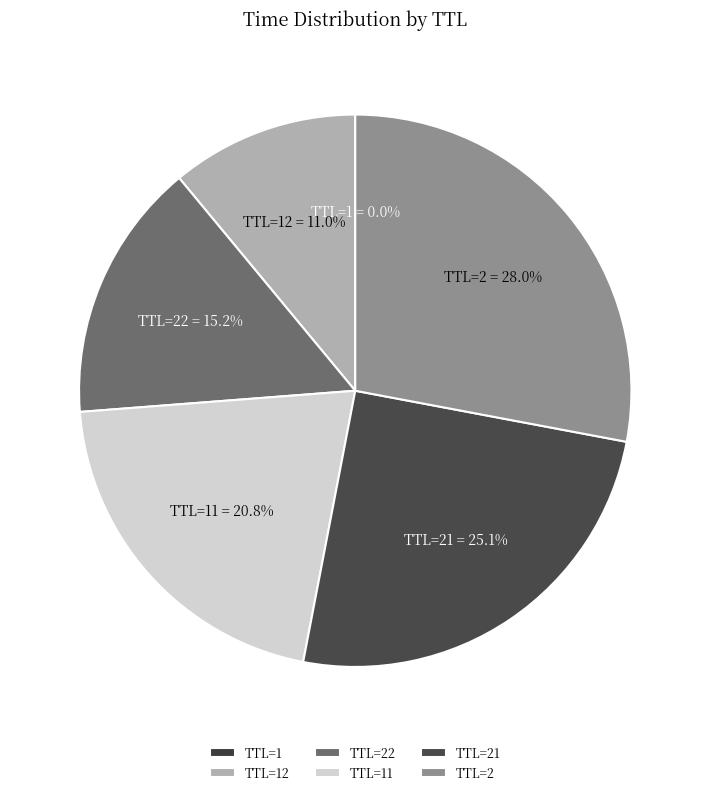

Does TTL=2 represent more than half of the total?

No